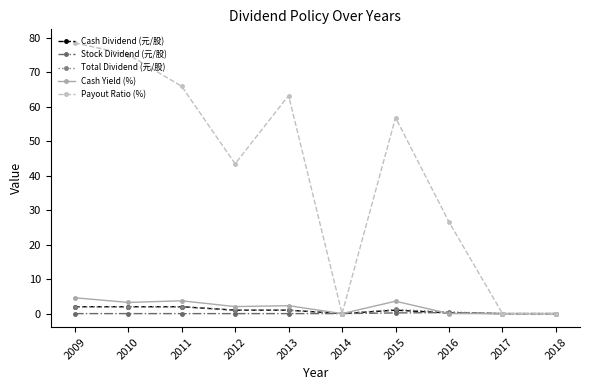

At which label is Payout Ratio (%) closest to 39?

2012